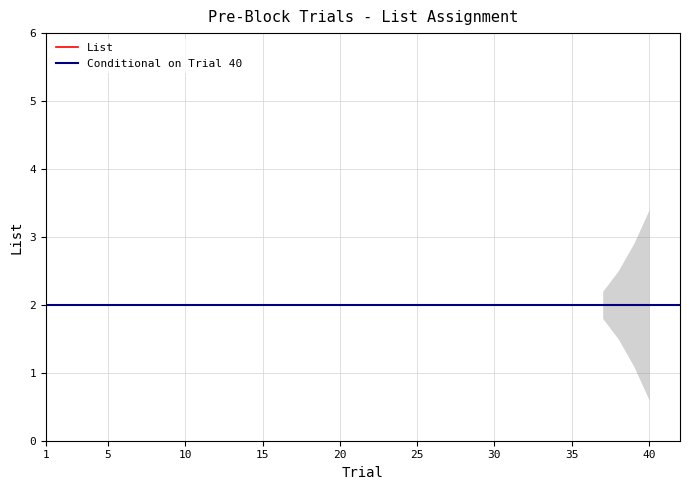

Which label corresponds to the smallest value in the chart?

1